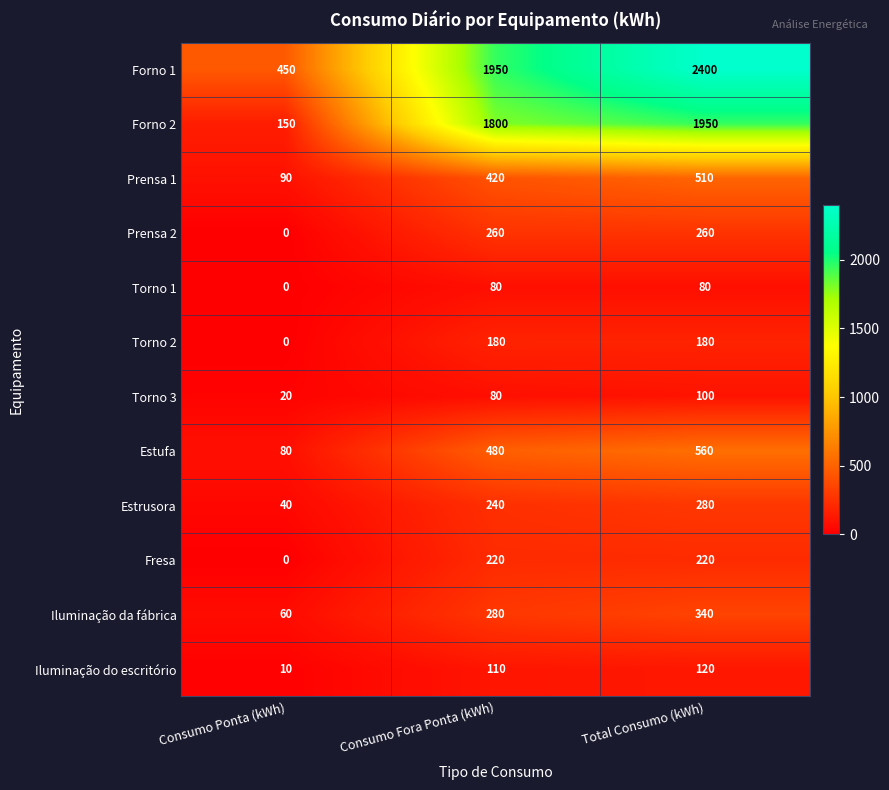

Which series has the largest range (max minus min)?

Forno 1